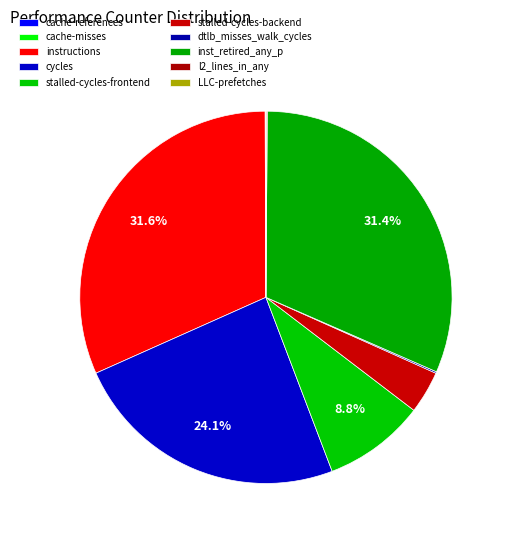

To the nearest percent, what is the combined percentage of dtlb_misses_walk_cycles and stalled-cycles-frontend?

9%